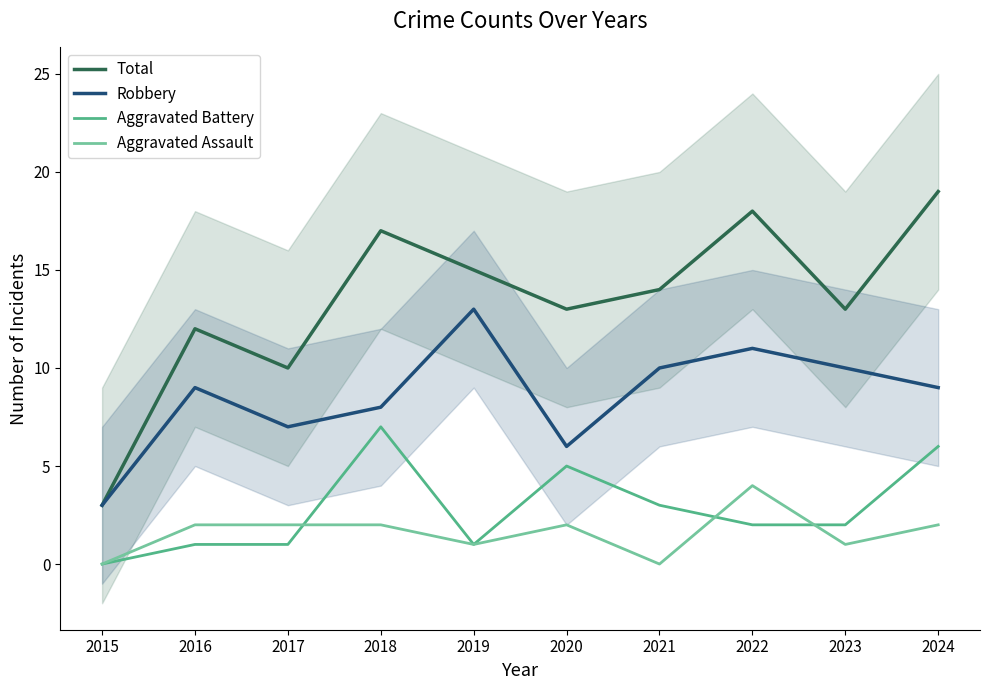

The Robbery series shows 6 at 2020. True or false?

True